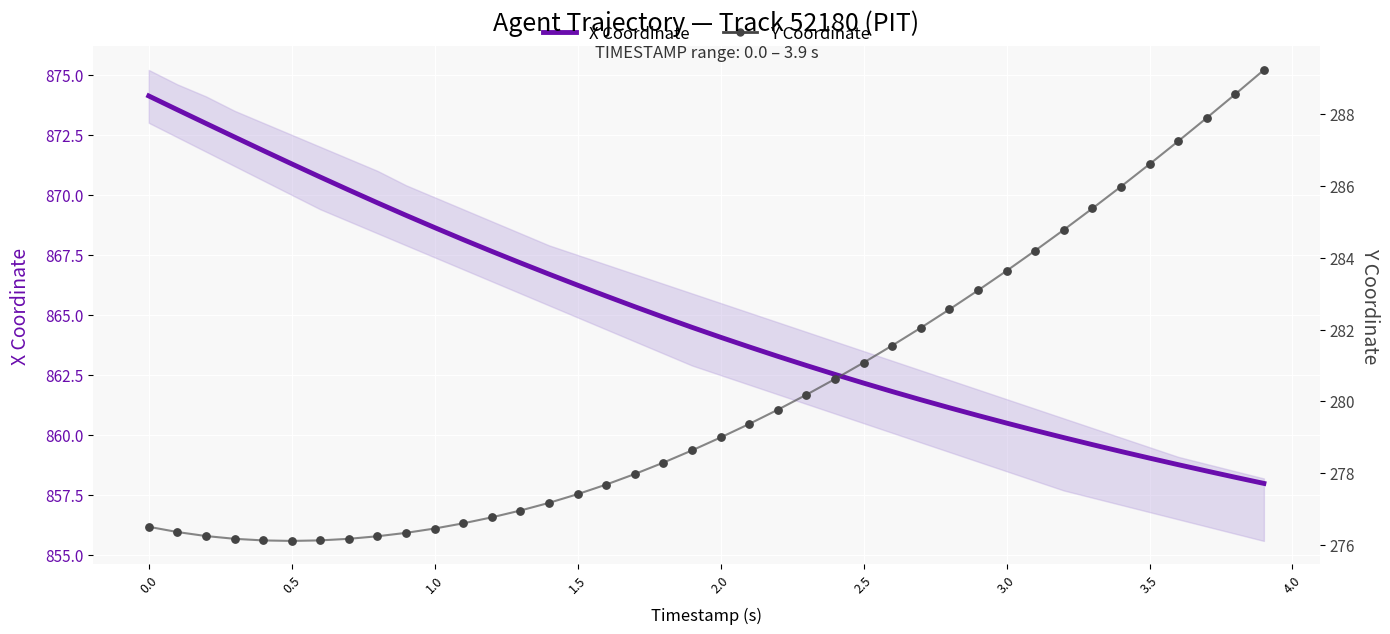

At how many categories does at least one series exceed 479?

40